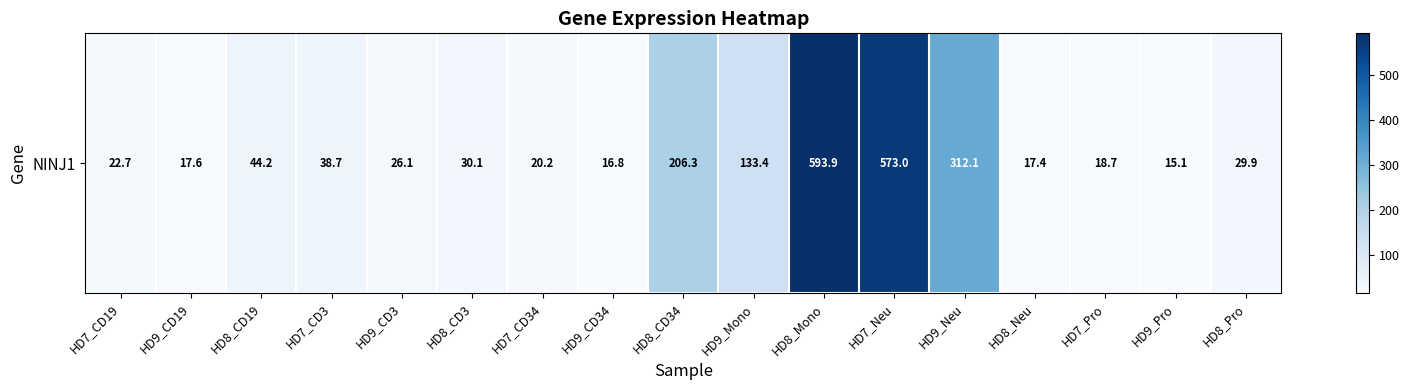

Is it true that the value at HD7_CD19 is 37.0?

False